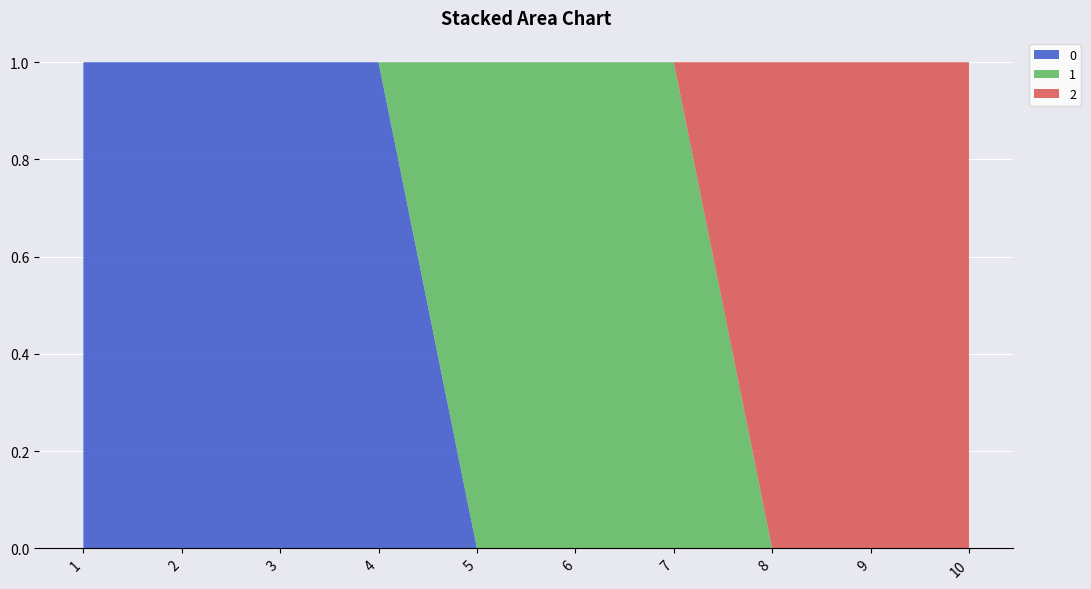

Reading left to right, list all the values displayed in this chart.

0: 1	1	1	1	0	0	0	0	0	0
1: 0	0	0	0	1	1	1	0	0	0
2: 0	0	0	0	0	0	0	1	1	1